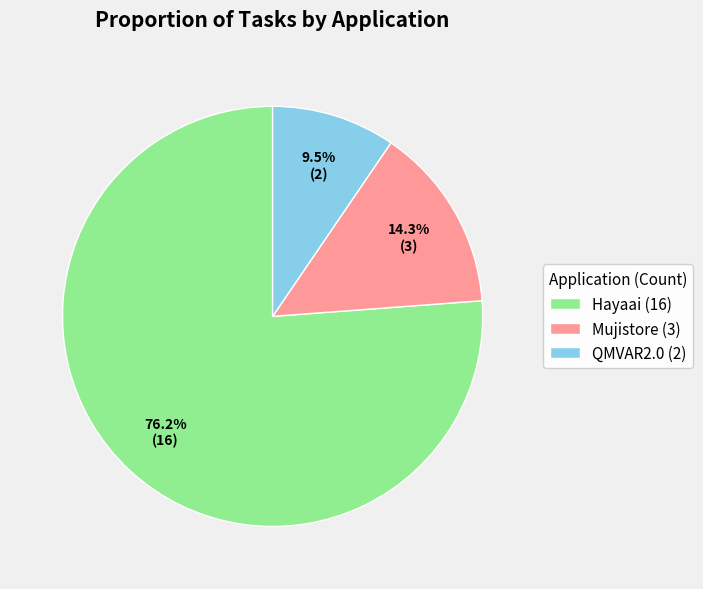

To the nearest percent, what is the average slice percentage?

33%